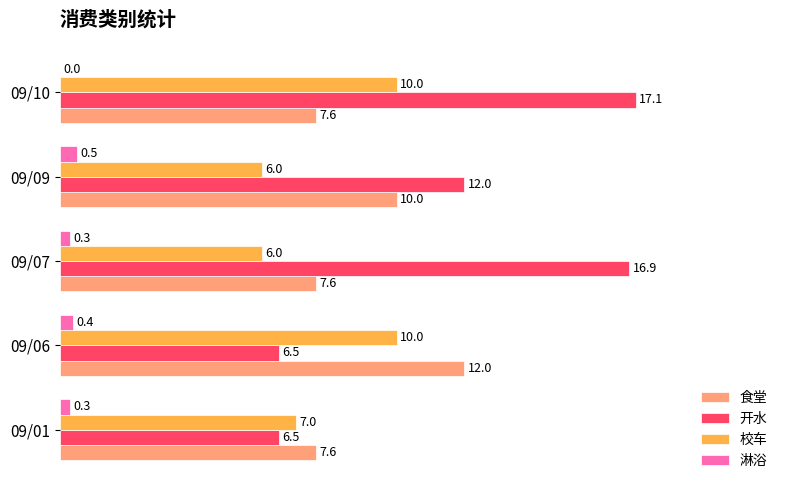

What value does the 校车 series have at 09/10?

10.0